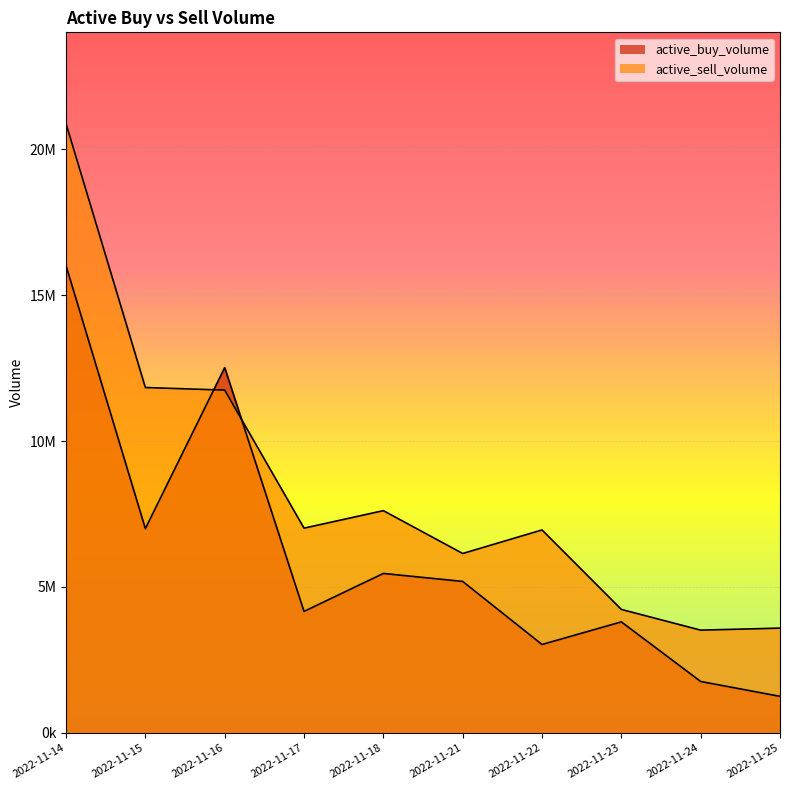

What is the value of the active_buy_volume point at the 8th from the left?

3804435